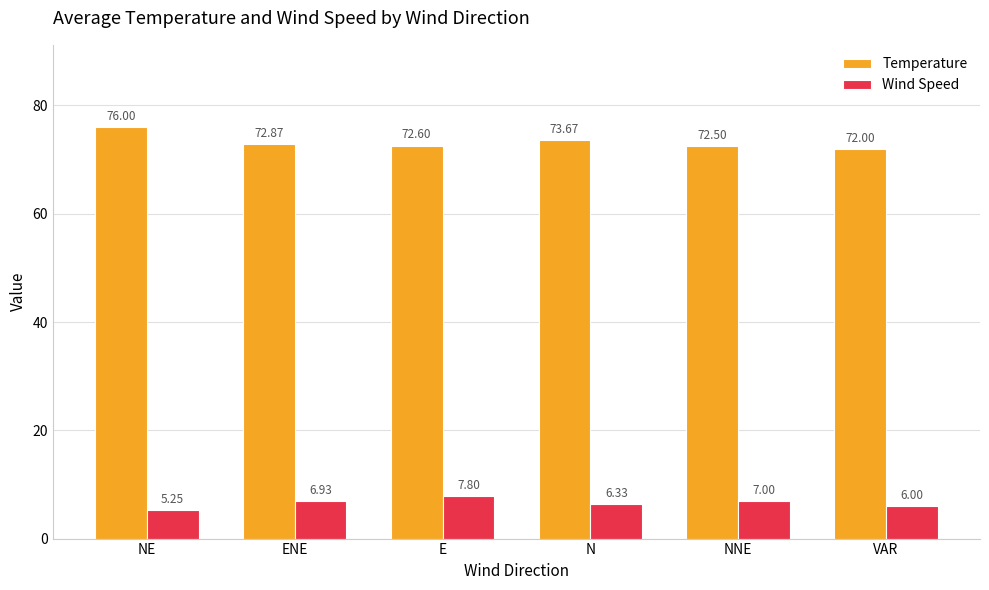

How many bars are there in each group?

2